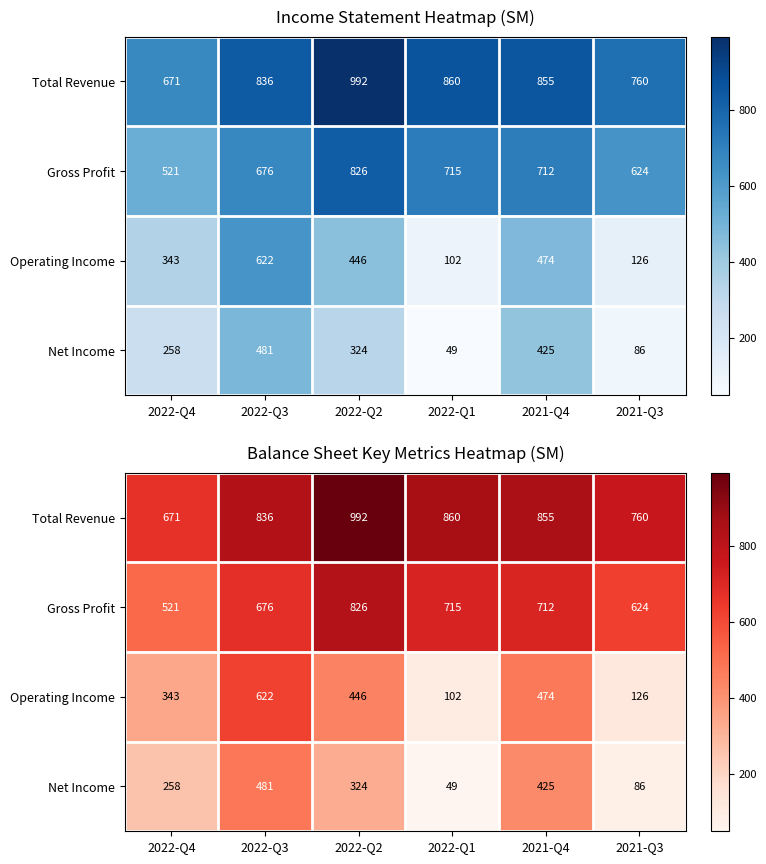

Which series has the largest range (max minus min)?

Operating Income